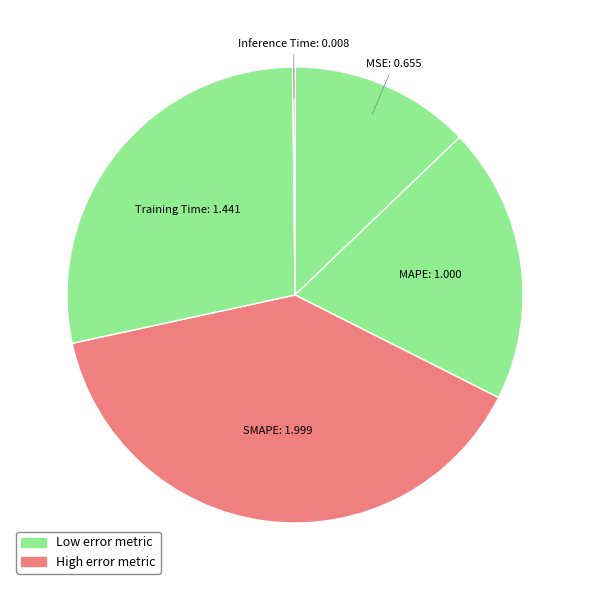

Rank the categories by value from lowest to highest.

Inference Time, MSE, MAPE, Training Time, SMAPE